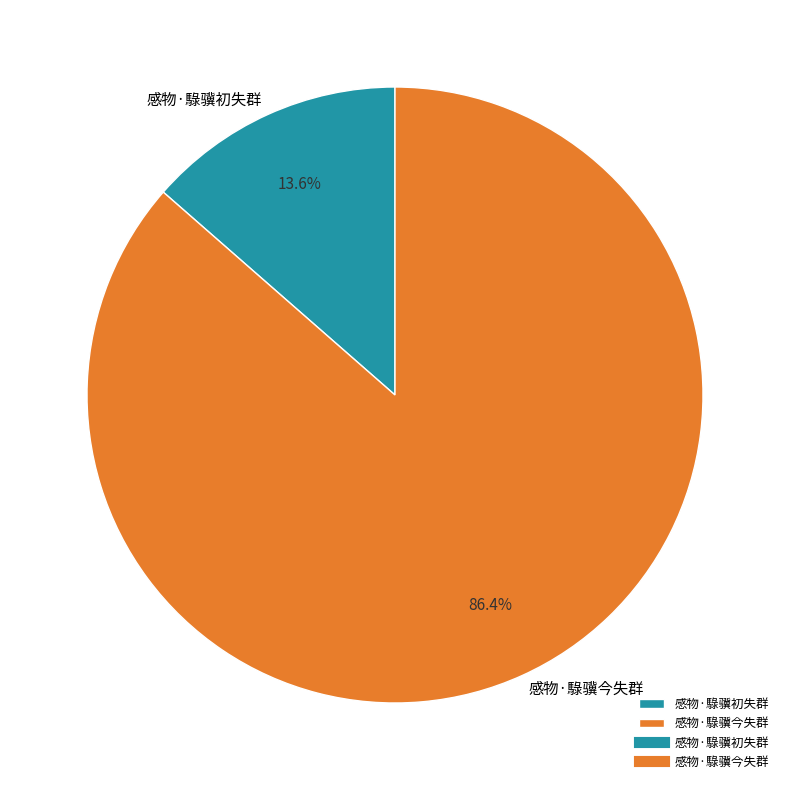

To the nearest percent, what is the difference between the 感物·騄骥初失群 and 感物·騄骥今失群 slice percentages?

73%